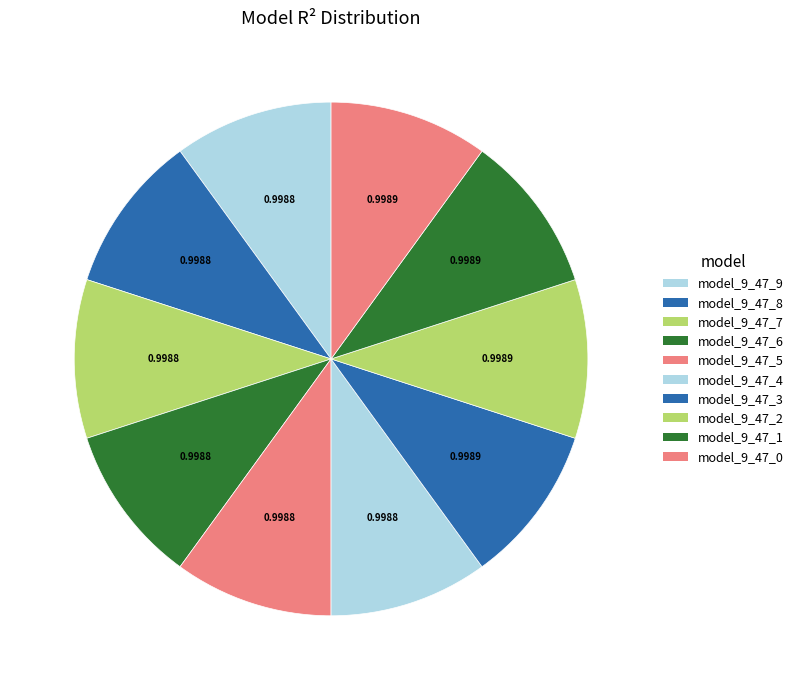

The model_9_47_5 slice represents 10% of the pie. True or false?

True